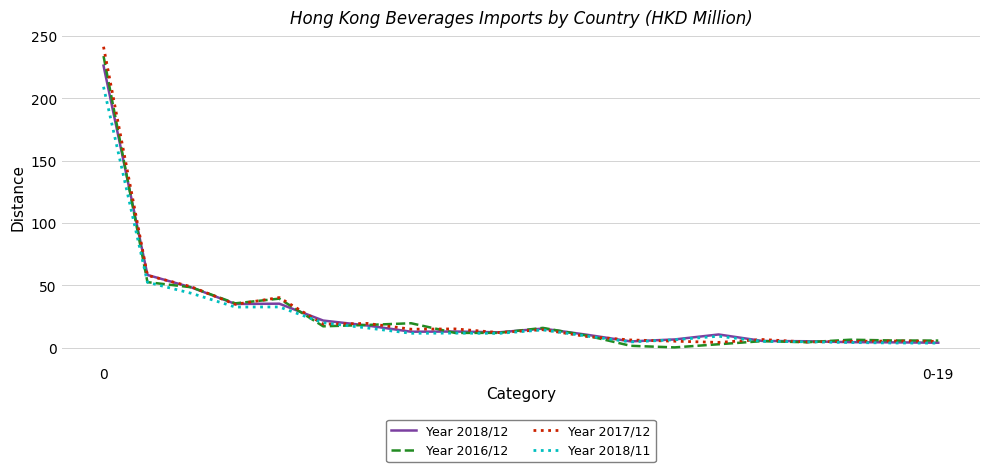

Count the number of data series in this chart.

4